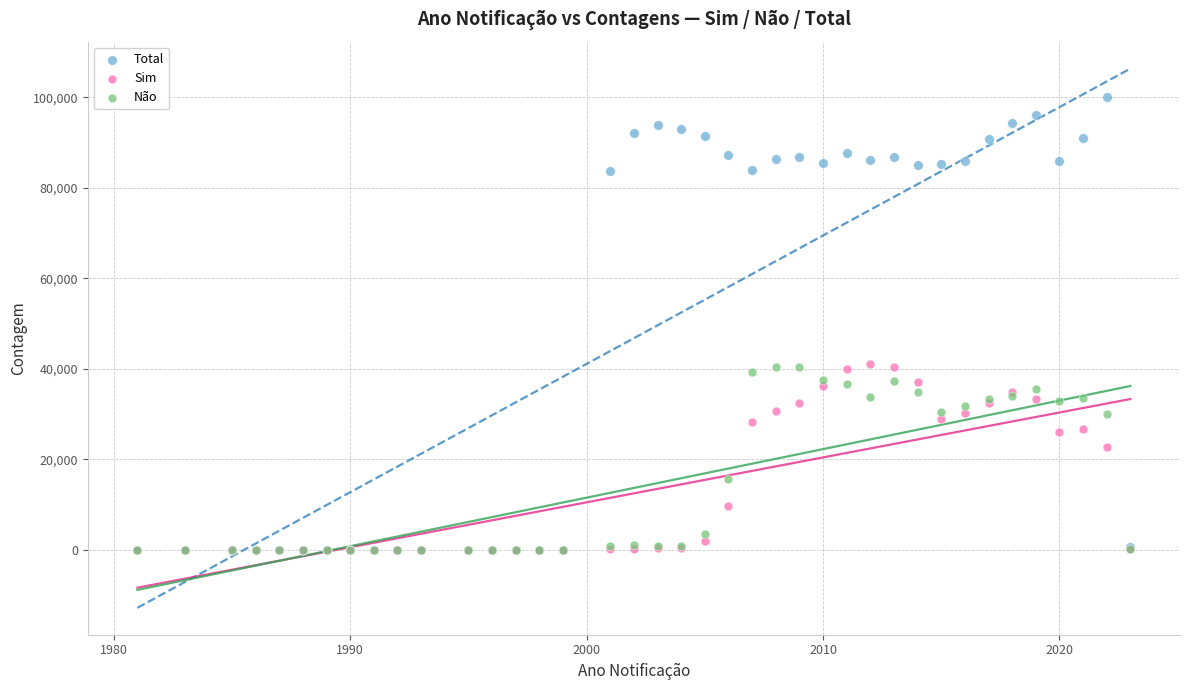

In the Não series, what Y value is closest to 20240?

15668